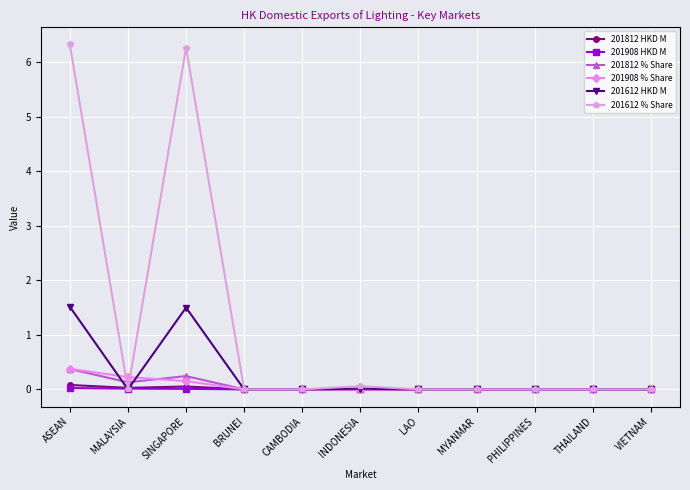

The value of 201612 % Share at CAMBODIA is -3.8. True or false?

False